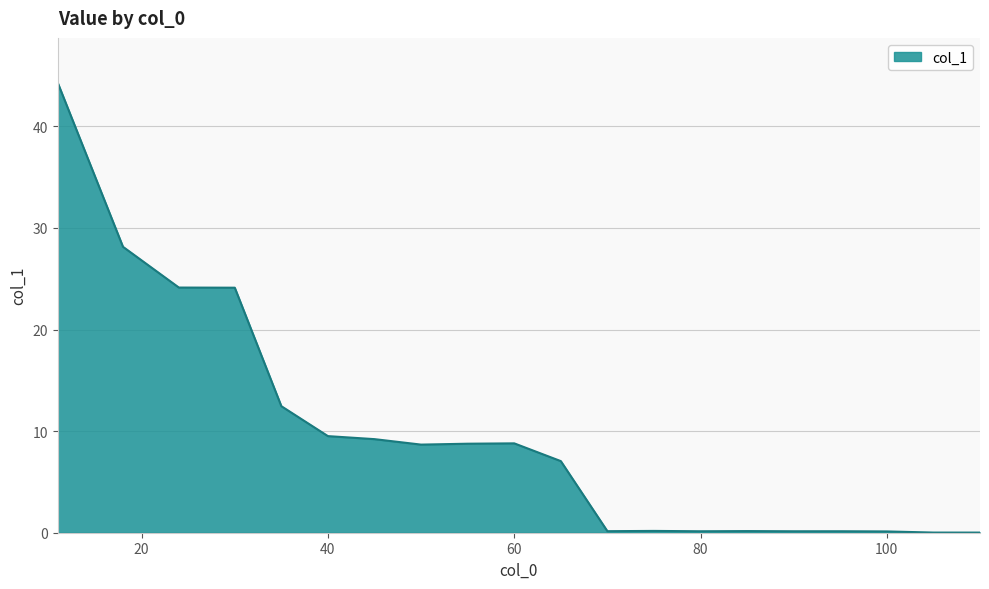

What is the maximum value shown in the chart?

44.3